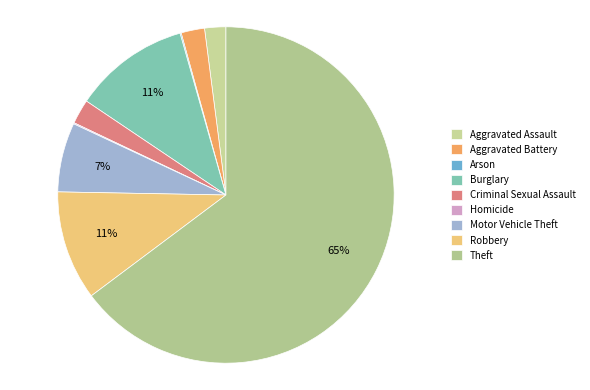

Approximately how many times larger is the value at Aggravated Assault compared to Motor Vehicle Theft?

0.3